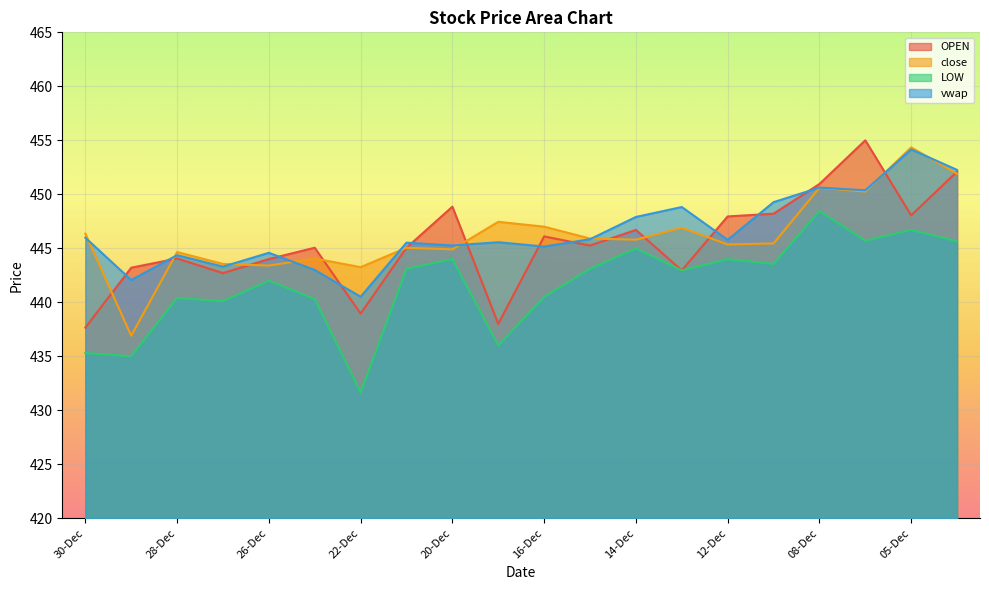

True or false: OPEN and LOW intersect in this chart.

False